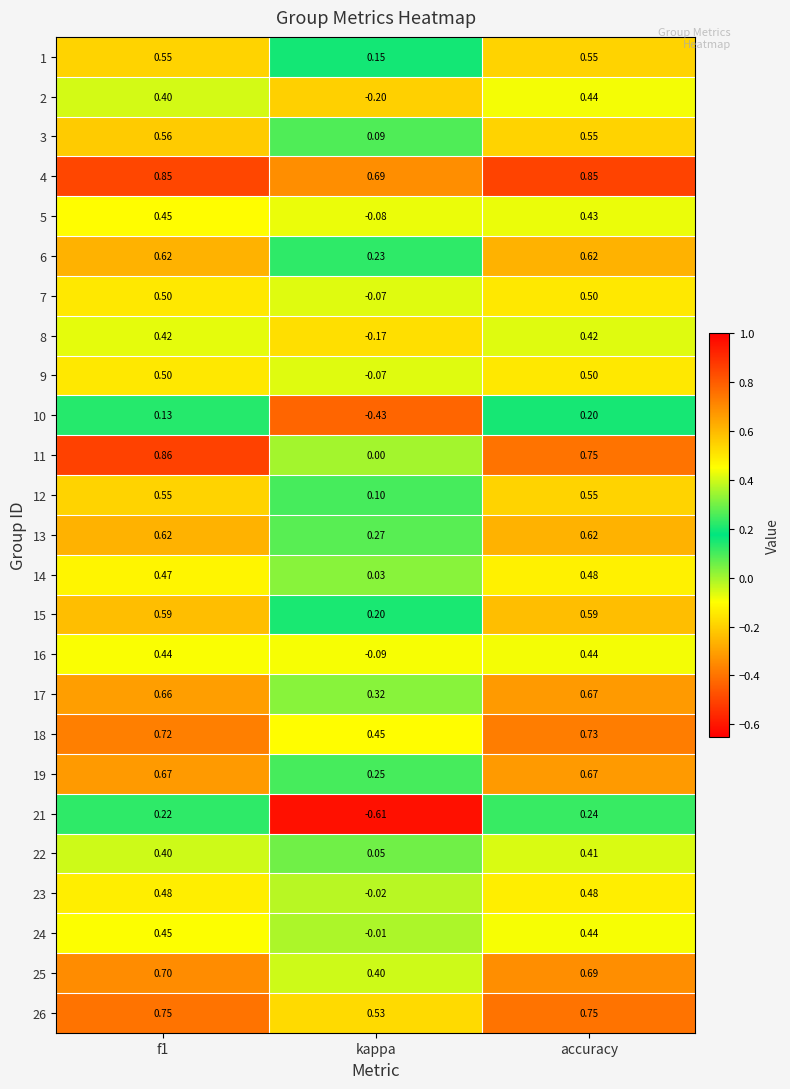

At which category does the chart reach its minimum across all series?

kappa